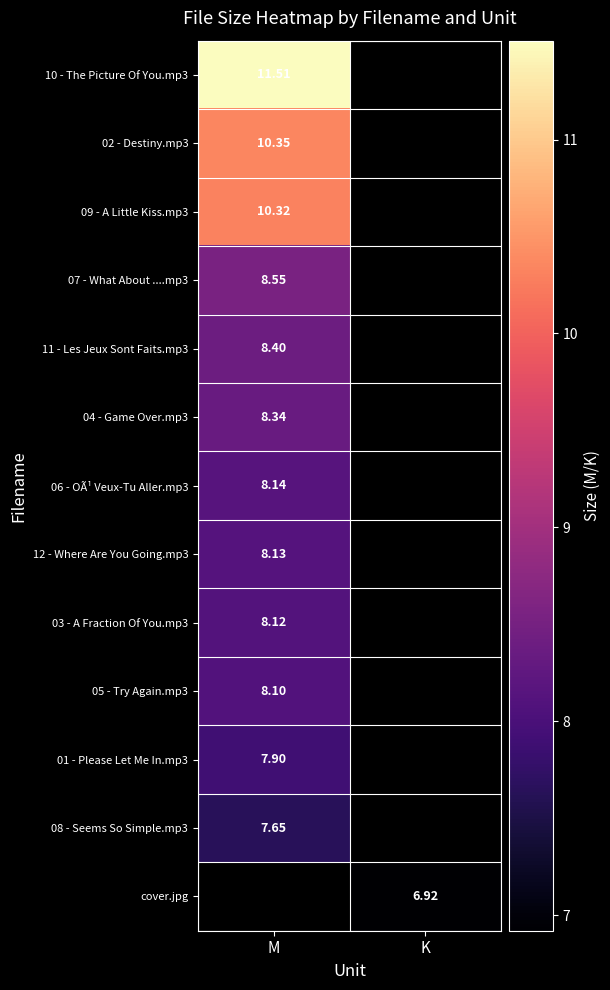

What is the lowest value of the 12 - Where Are You Going.mp3 series?

8.1